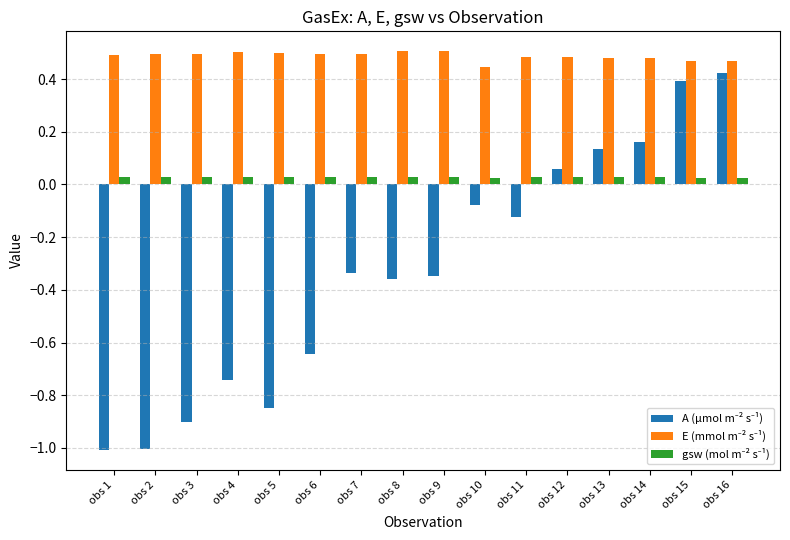

What is the minimum value shown in the chart?

-1.0